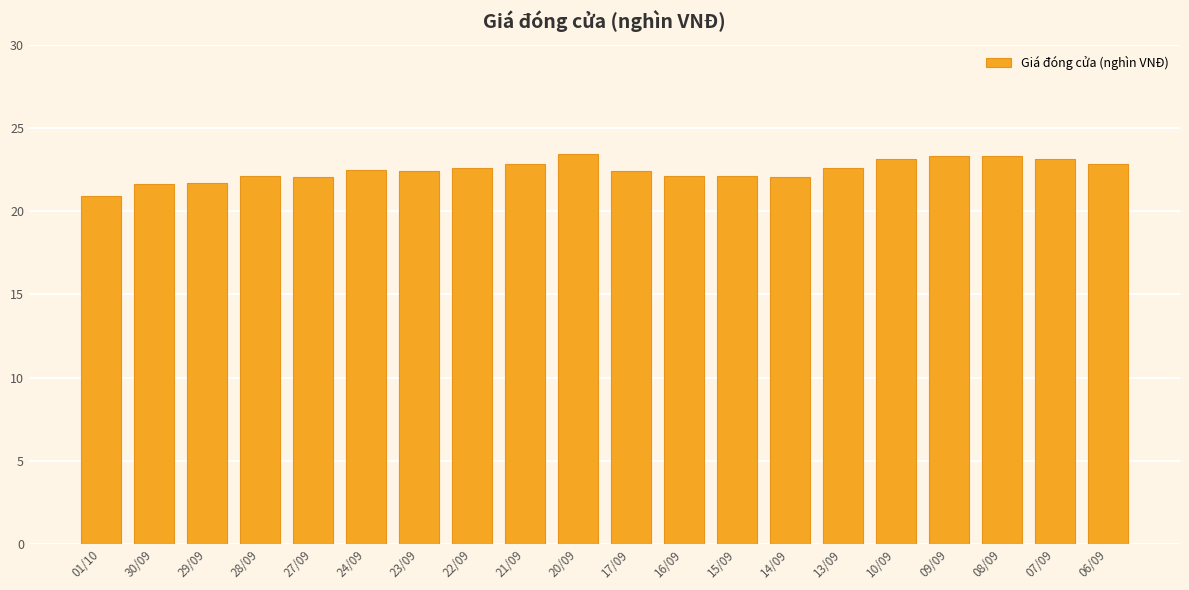

What is the sum of all values?

449.1